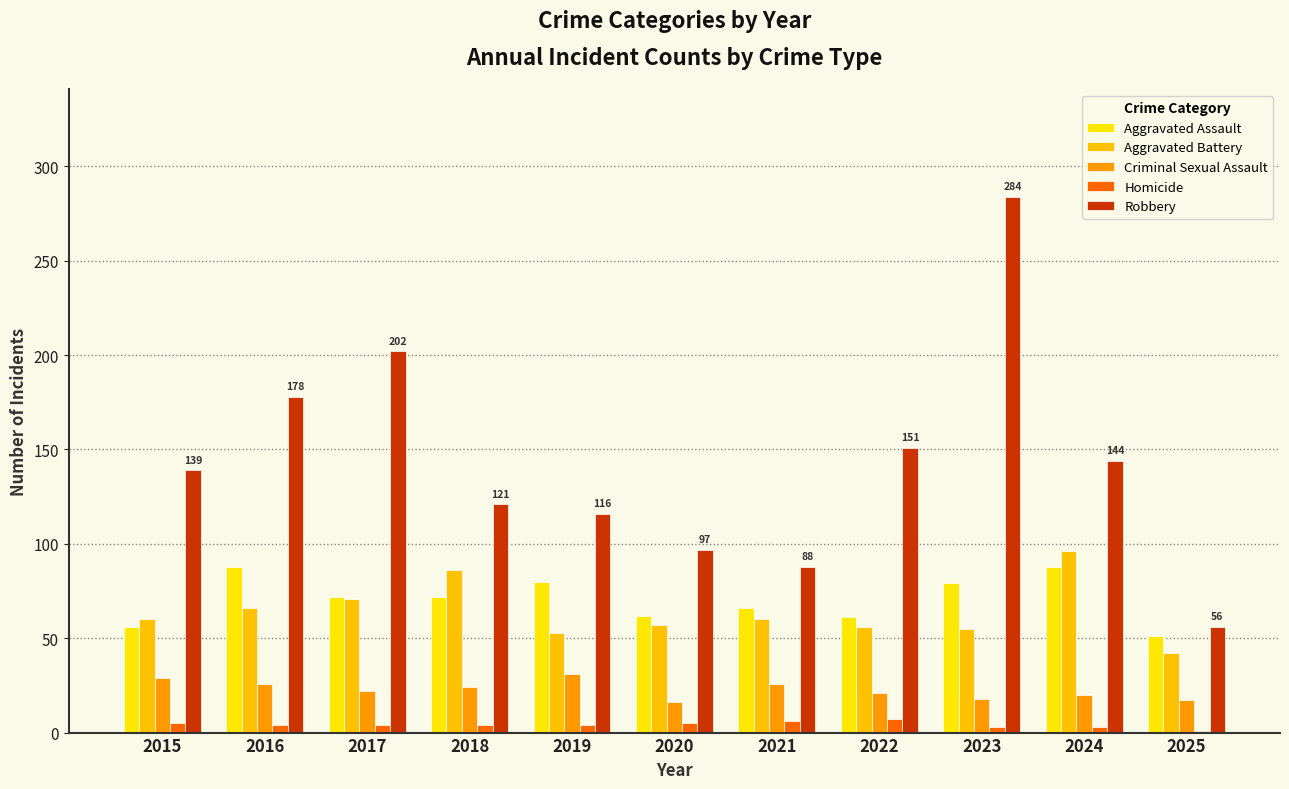

Which series has the largest range (max minus min)?

Robbery